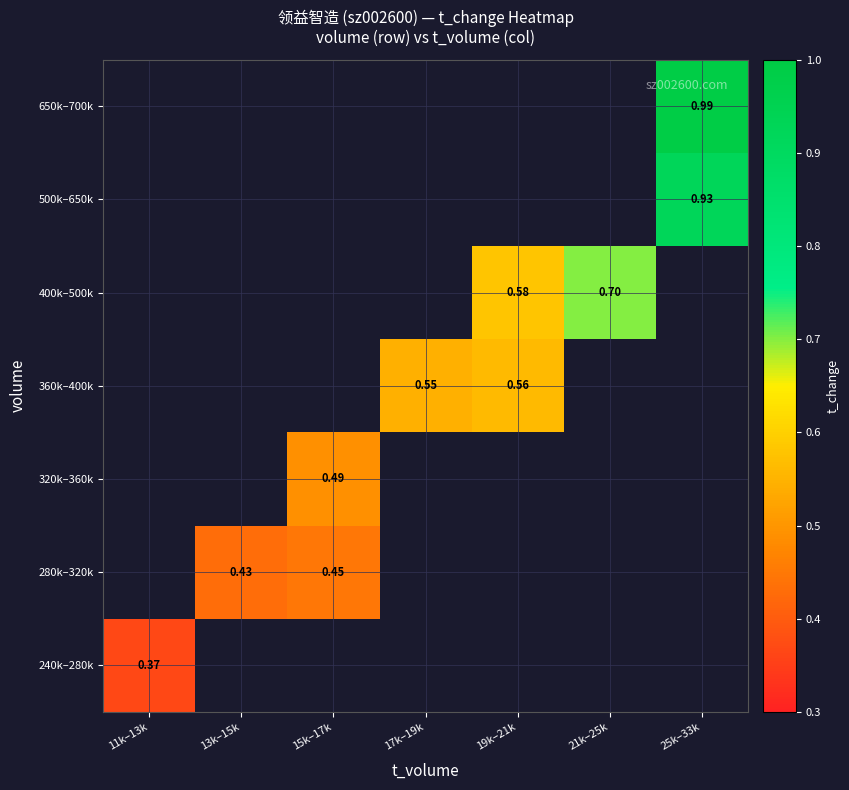

How many positive values does the 240k–280k series have?

1